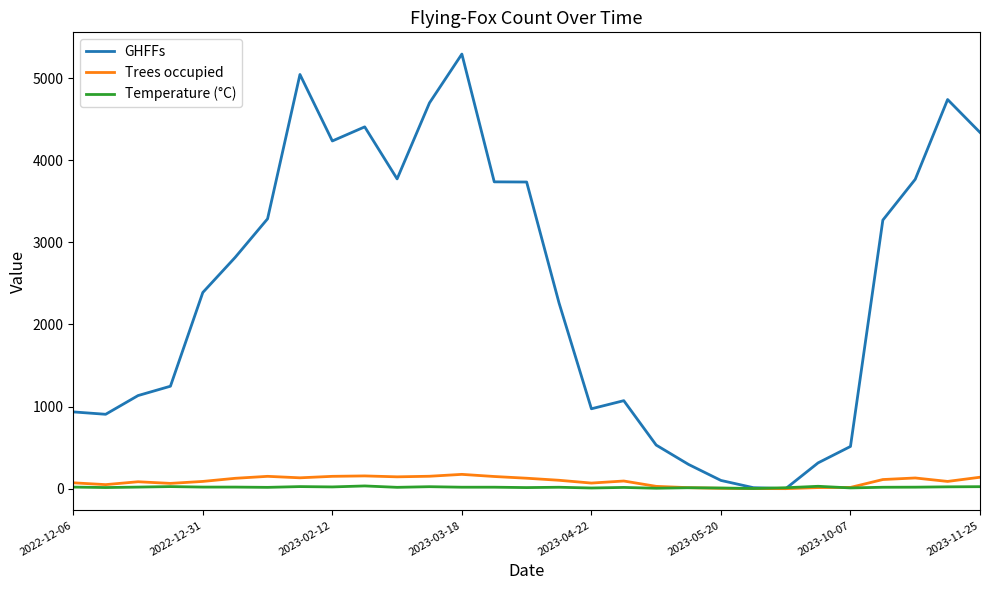

How many categories are shown in the chart?

29